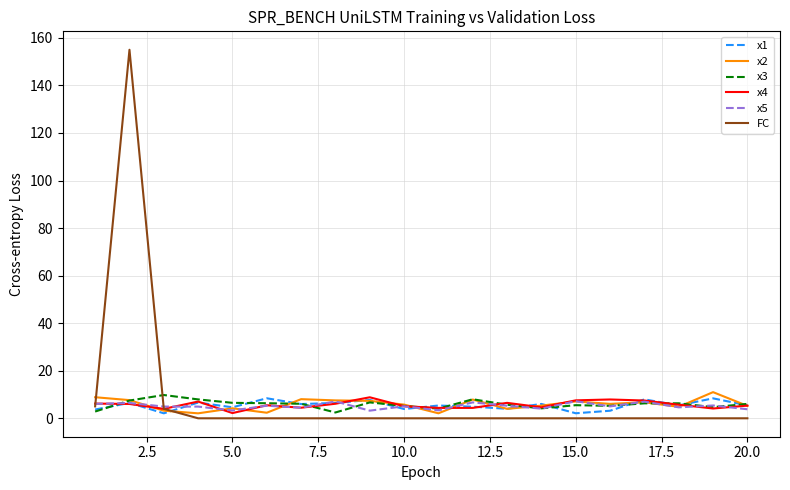

Which series has the widest spread of values?

FC